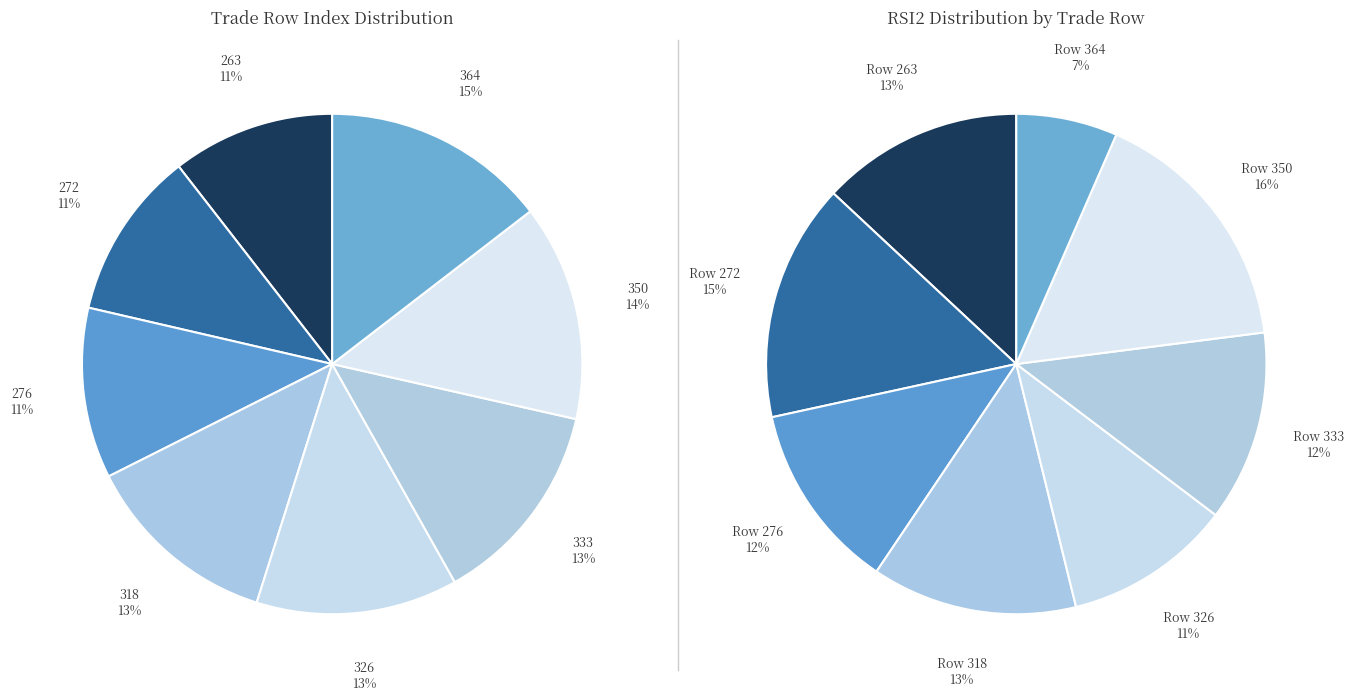

Does any single category account for the majority?

No